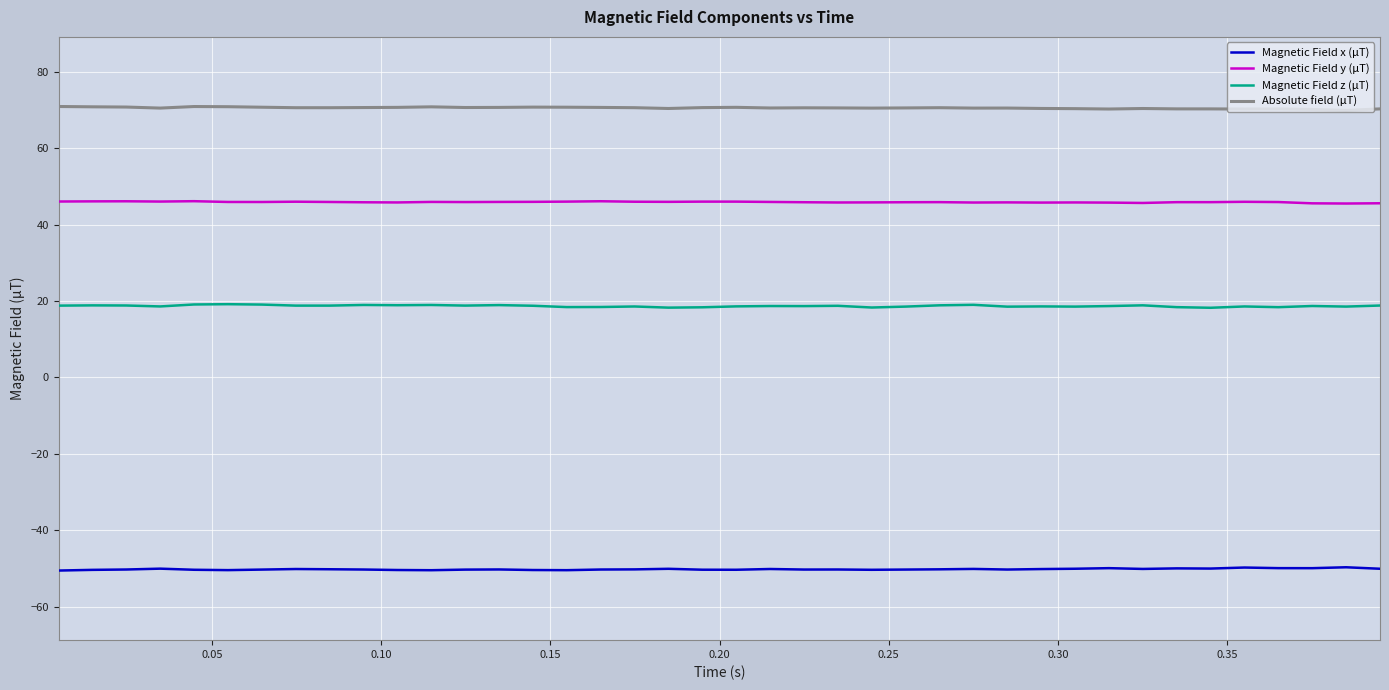

Does the chart have visible grid lines?

Yes